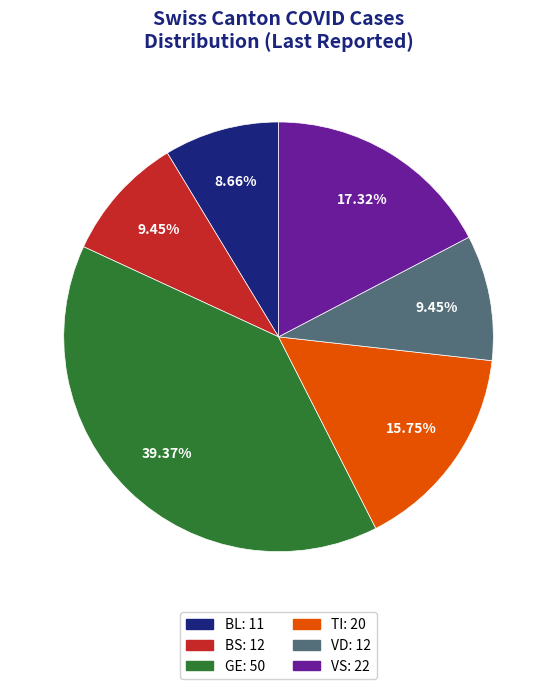

Does any single category account for the majority?

No